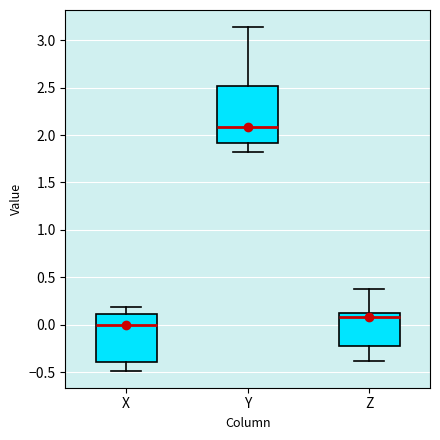

Which box has the highest median line?

Y